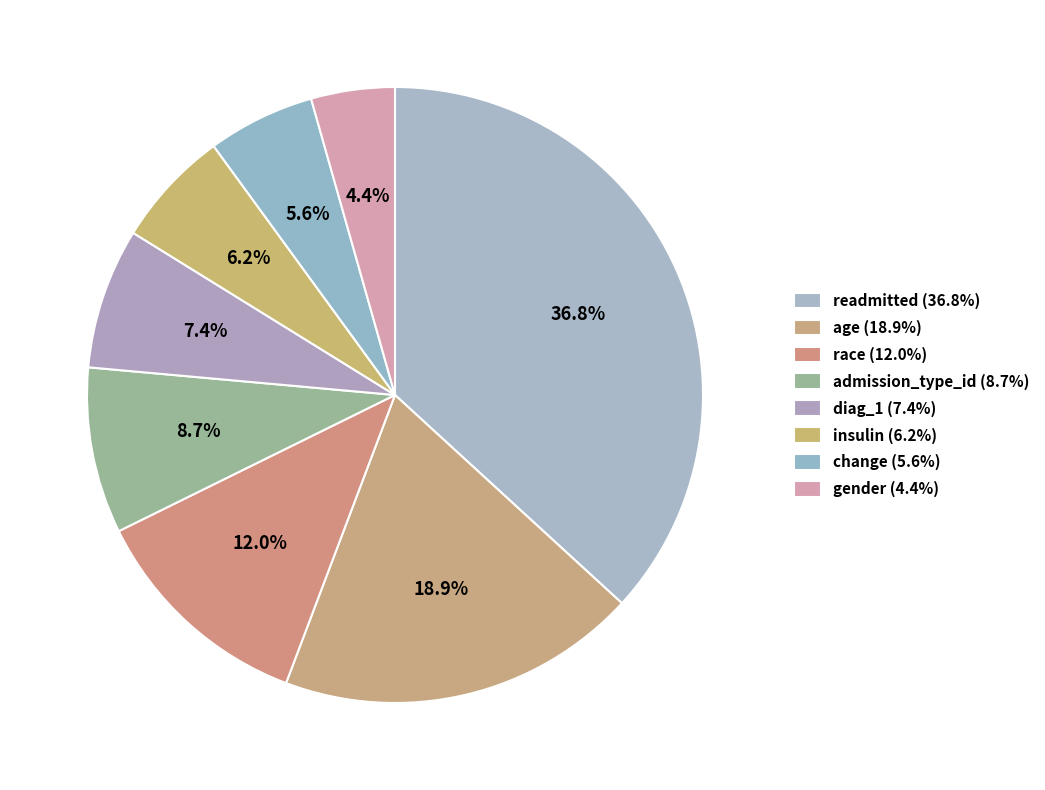

To the nearest percent, what portion does change represent?

6%